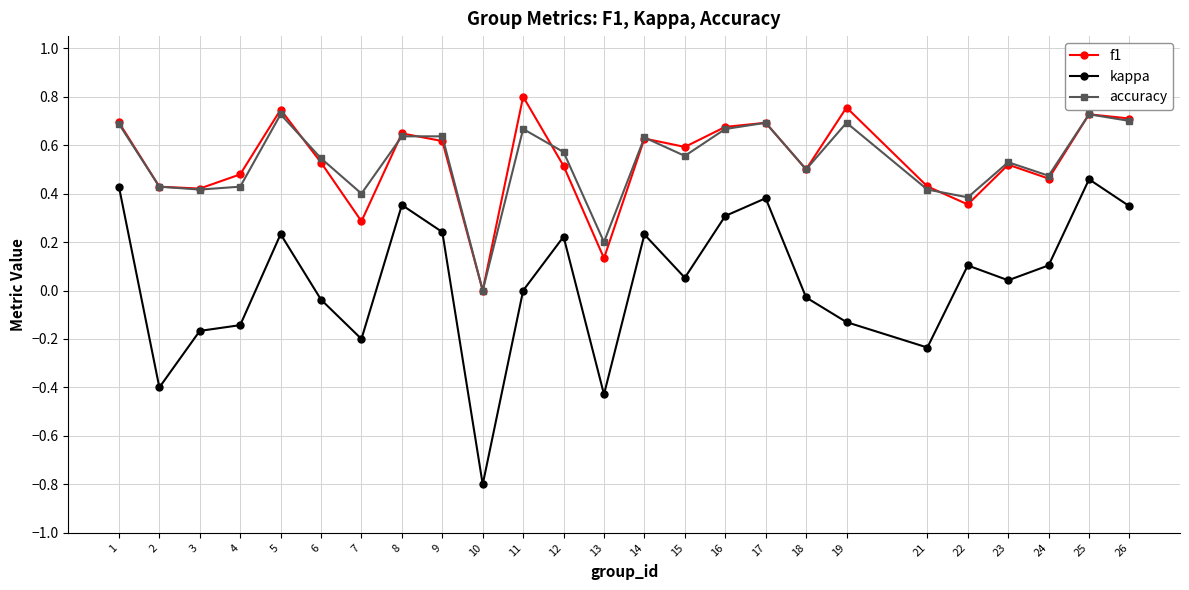

True or false: f1 and kappa intersect in this chart.

False